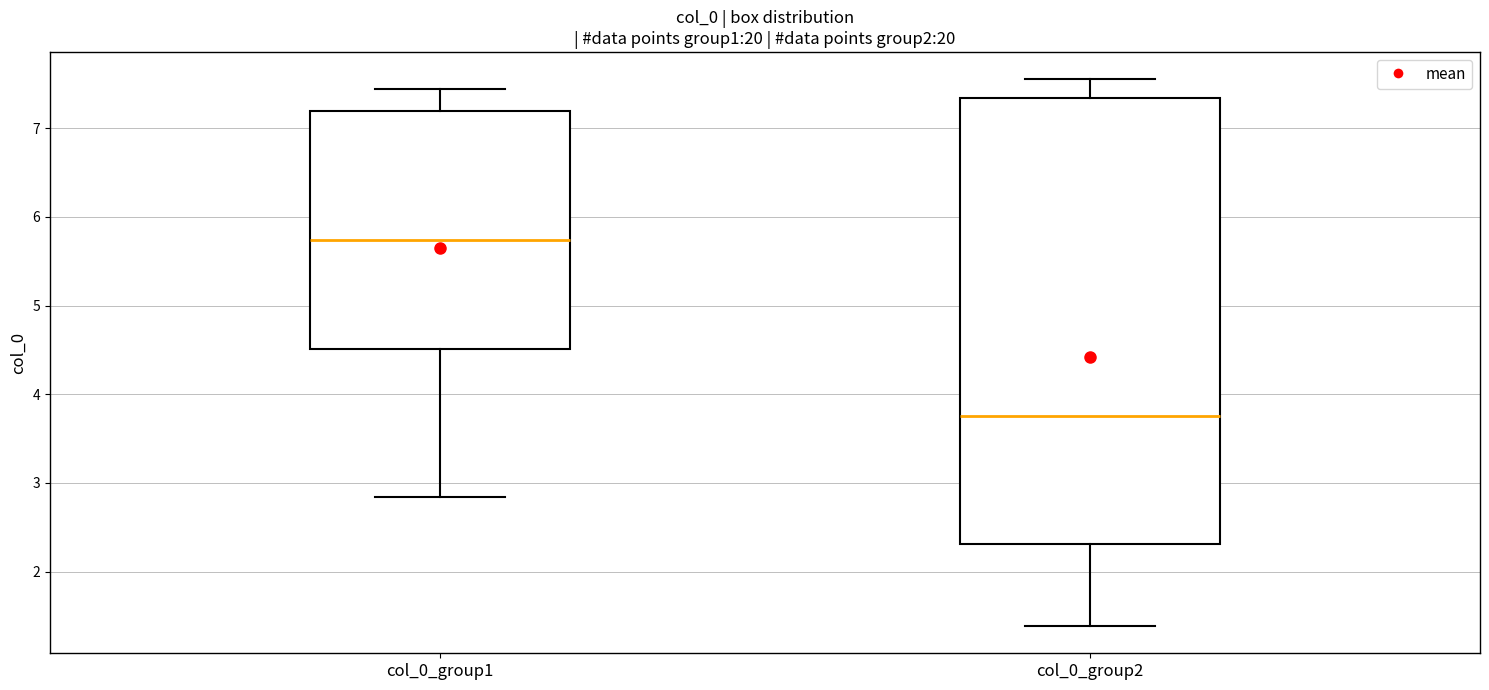

Which box is the tallest, from its lower edge to its upper edge?

col_0_group2